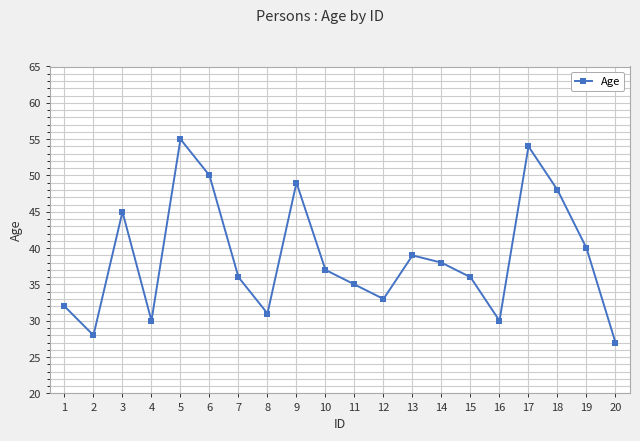

What is the value of the 19th point from the left?

40